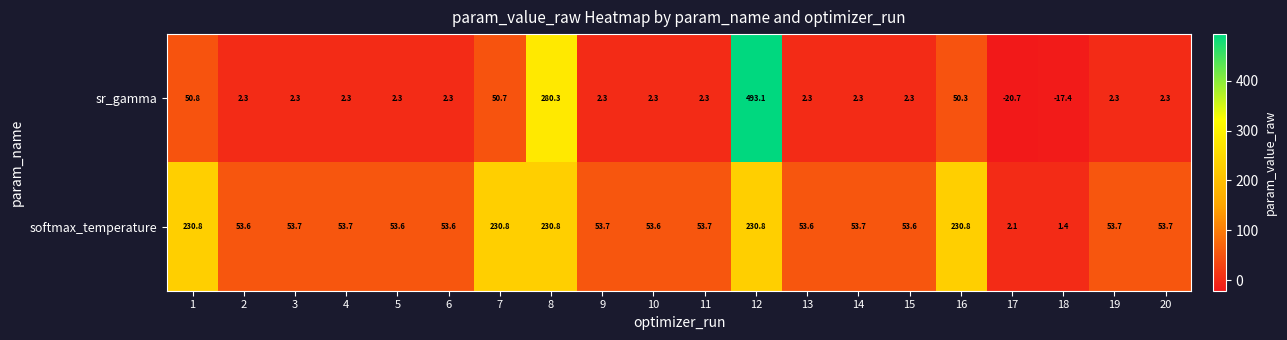

At which category does the chart reach its minimum across all series?

17